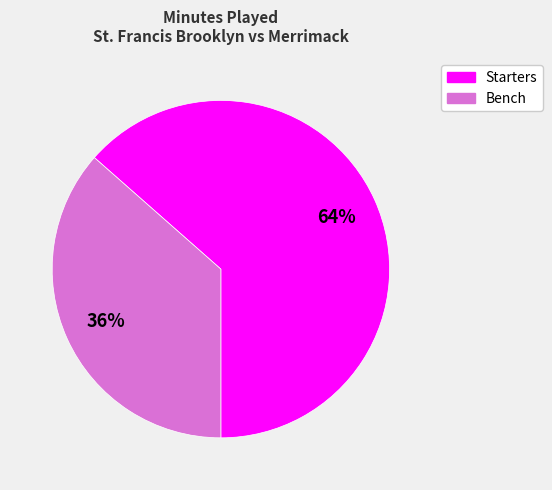

Does any single category account for the majority?

Yes